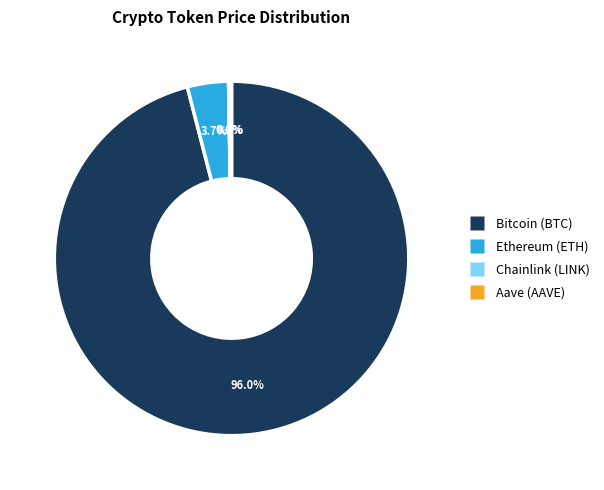

To the nearest percent, what is the difference between the Bitcoin (BTC) and Chainlink (LINK) slice percentages?

96%